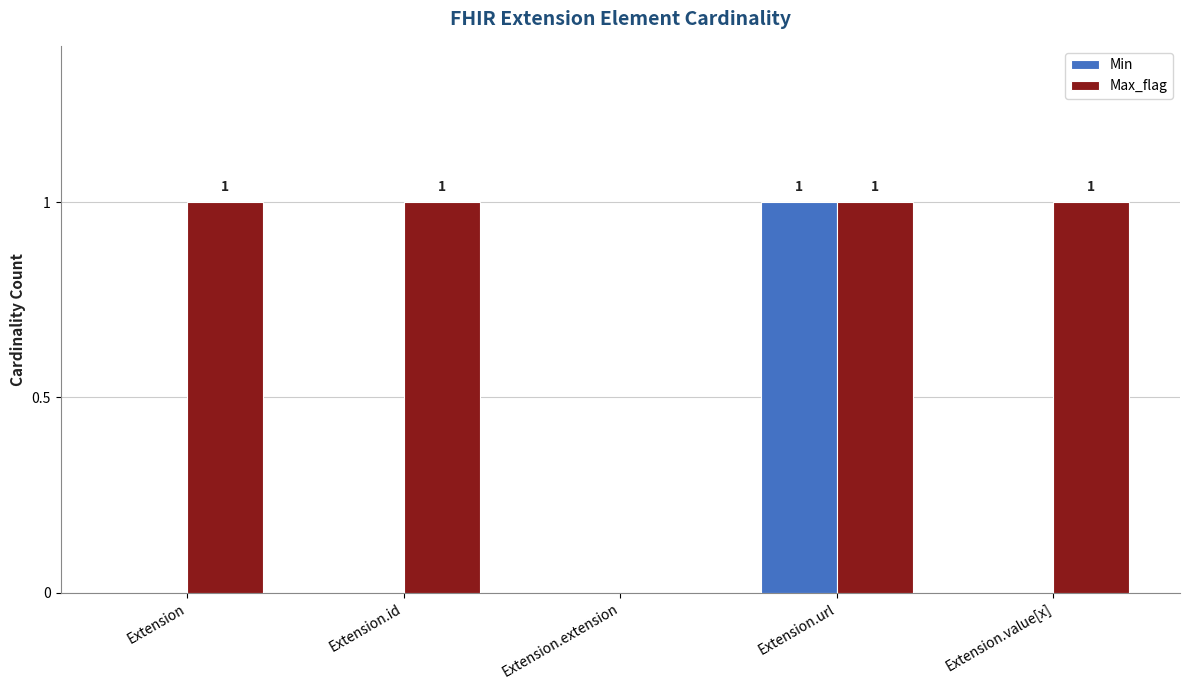

The value of Max_flag at Extension.value[x] is 1. True or false?

True